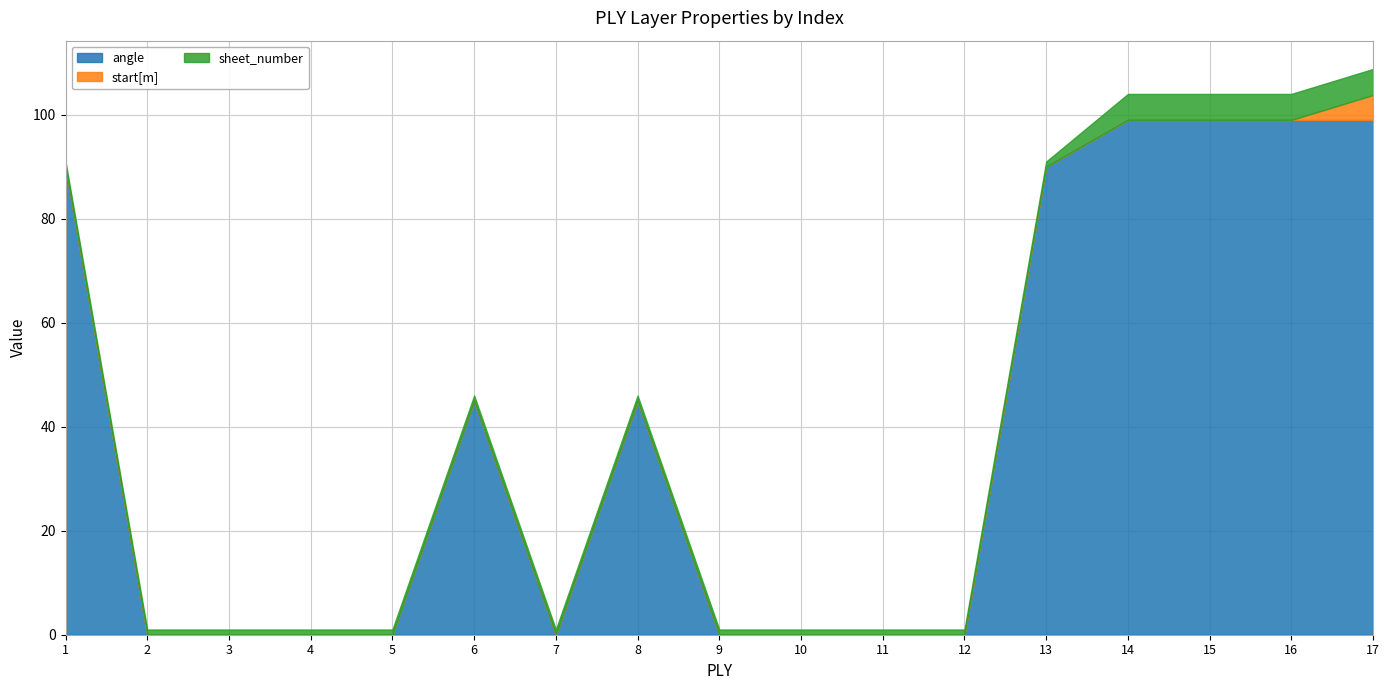

Is the value of sheet_number at 4 greater than the value of angle at 12?

Yes